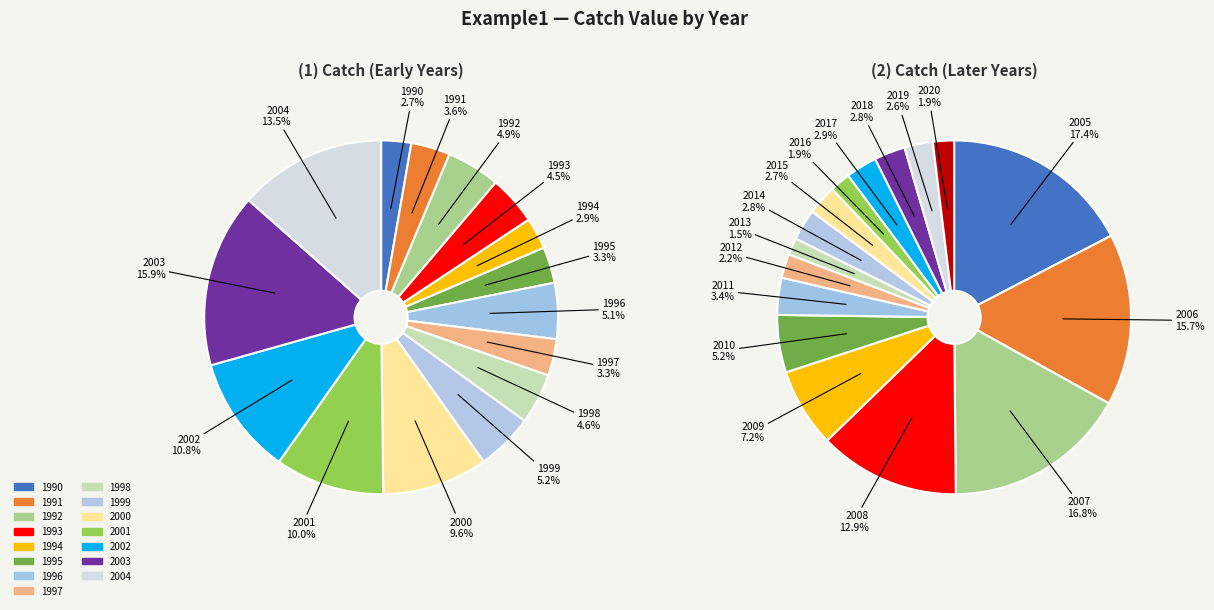

Which category has the biggest portion of the pie?

2003